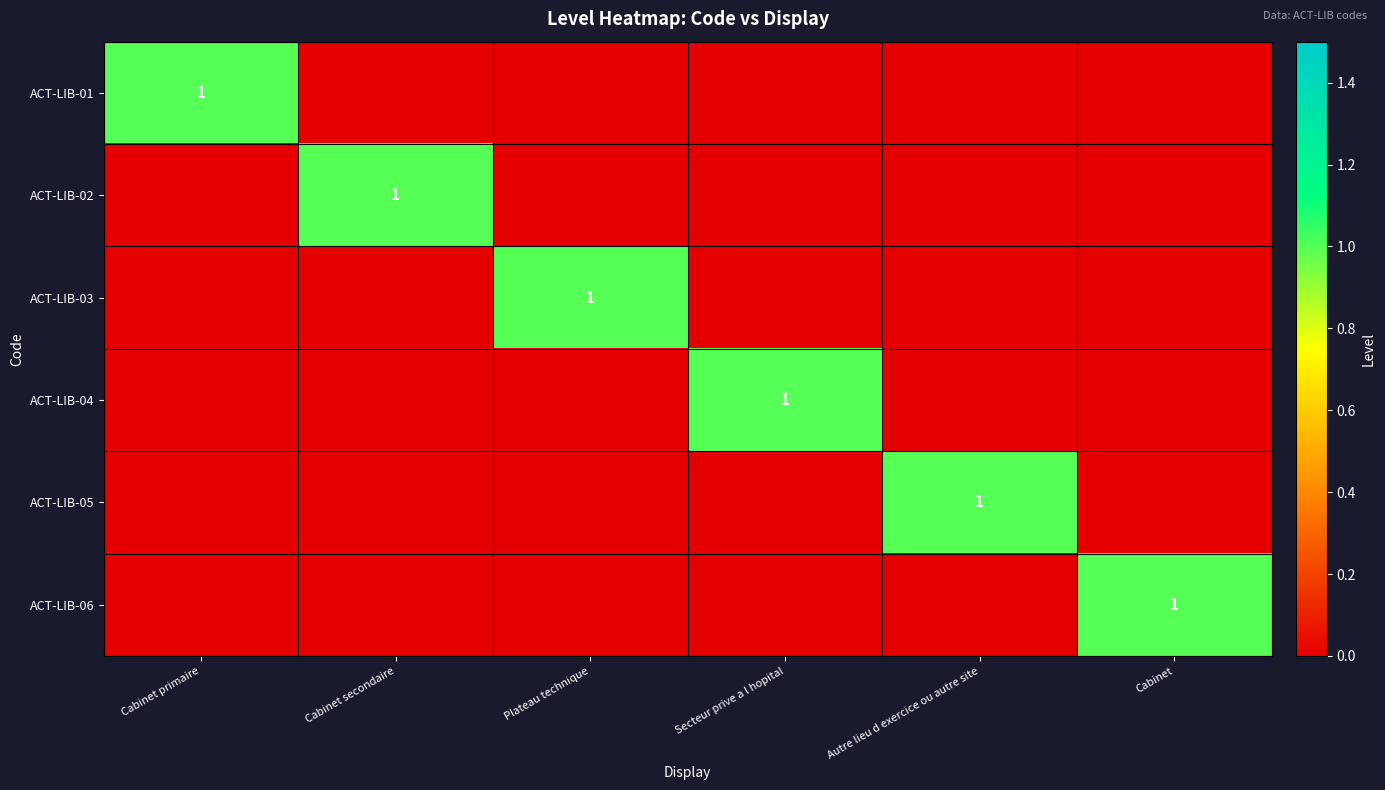

Between Cabinet primaire and Secteur prive a l hopital, which series saw the biggest shift?

ACT-LIB-01